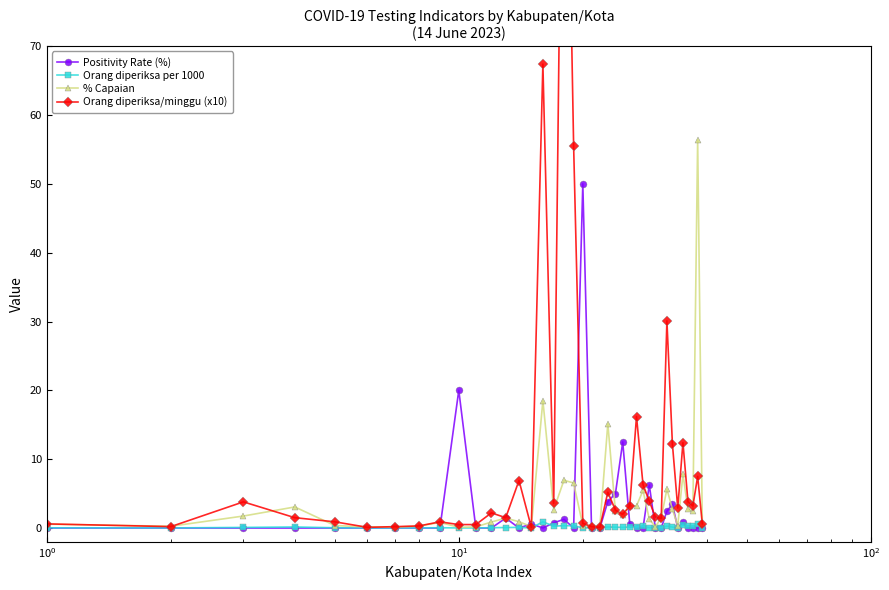

Reading right to left, transcribe all the data shown in this chart.

Positivity Rate (%): 0.0	0.0	0.0	0.0	0.8	0.0	3.4	2.5	0.0	0.0	6.2	0.0	0.0	0.6	12.5	5.0	3.8	0.0	0.0	50.0	0.0	1.3	0.8	0.0	0.6	0.0	1.4	0.0	0.0	20.0	0.0	0.0	0.0	0.0	0.0	0.0	0.0	0.0	0.0
Orang diperiksa per 1000: 0.0	0.6	0.2	0.3	0.4	0.0	0.1	0.3	0.1	0.0	0.1	0.3	0.2	0.2	0.1	0.1	0.1	0.0	0.0	0.0	0.3	0.3	0.3	0.9	0.0	0.1	0.1	0.0	0.0	0.0	0.0	0.0	0.0	0.0	0.0	0.2	0.1	0.0	0.0
% Capaian: 0.7	56.4	2.5	2.7	7.8	0.3	2.7	5.7	1.5	0.2	1.3	5.5	3.2	3.2	1.9	2.4	15.2	0.3	0.3	0.4	6.5	6.9	2.7	18.5	0.2	0.9	1.4	0.9	0.2	0.1	0.8	0.3	0.1	0.2	0.4	3.1	1.7	0.3	0.6
Orang diperiksa/minggu (x10): 0.6	7.5	3.2	3.8	12.4	2.9	12.2	30.1	1.4	1.6	3.9	6.3	16.2	3.2	2.0	2.6	5.2	0.1	0.2	0.7	55.5	132.3	3.6	67.4	0.1	6.9	1.5	2.2	0.5	0.5	0.9	0.3	0.2	0.1	0.9	1.5	3.8	0.2	0.6